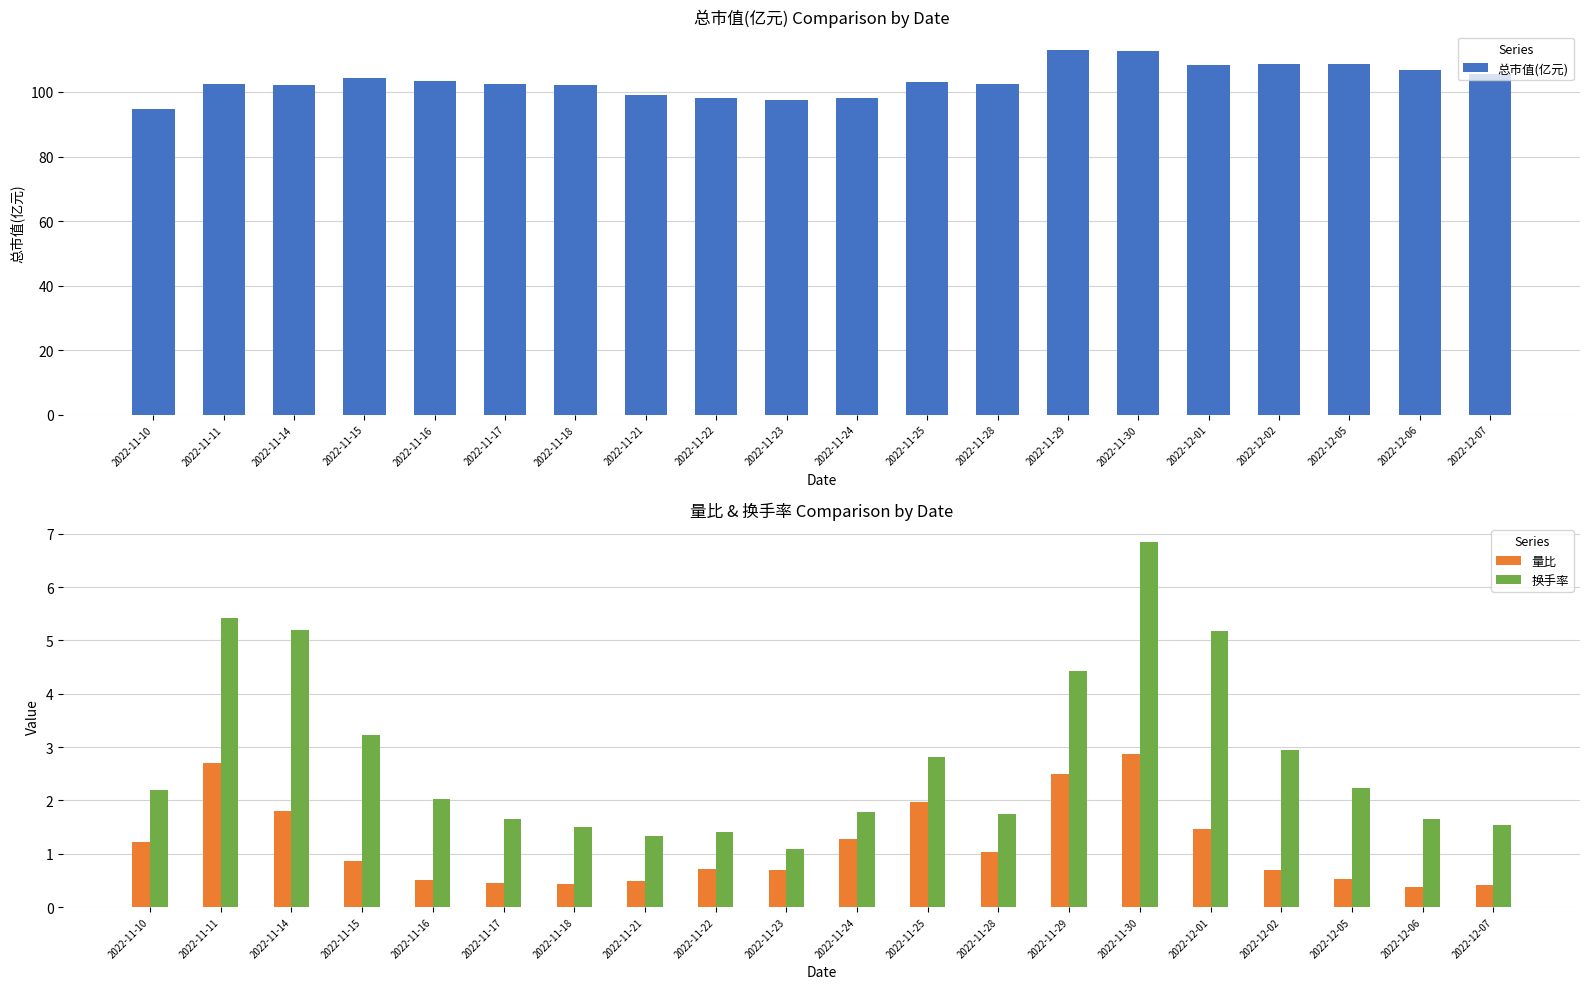

Rank the series at 2022-12-06 from lowest to highest value.

量比, 换手率, 总市值(亿元)